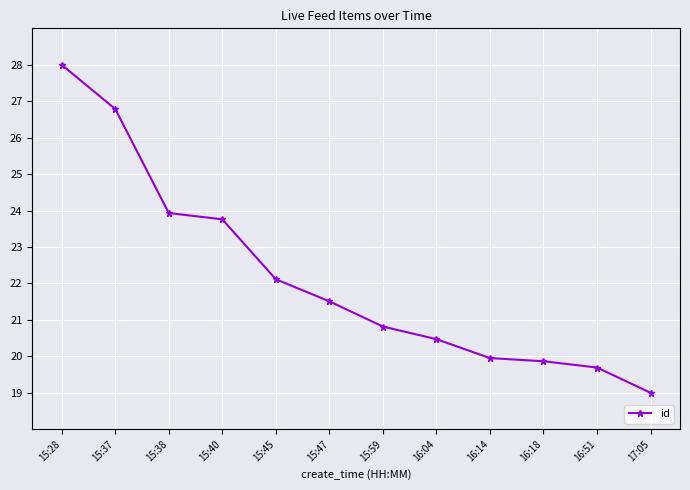

What is the change in value from 15:37 to 17:05?

-7.8